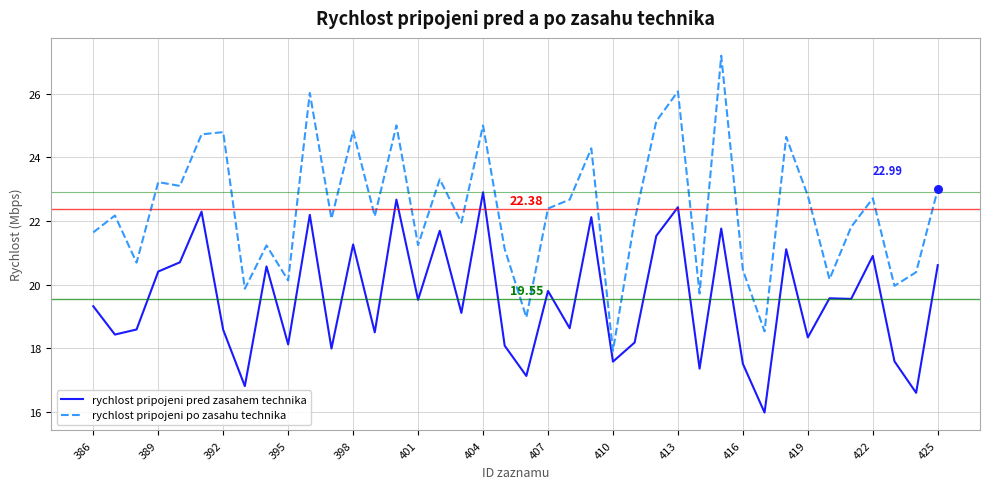

Which series has the largest total across all categories?

rychlost pripojeni po zasahu technika